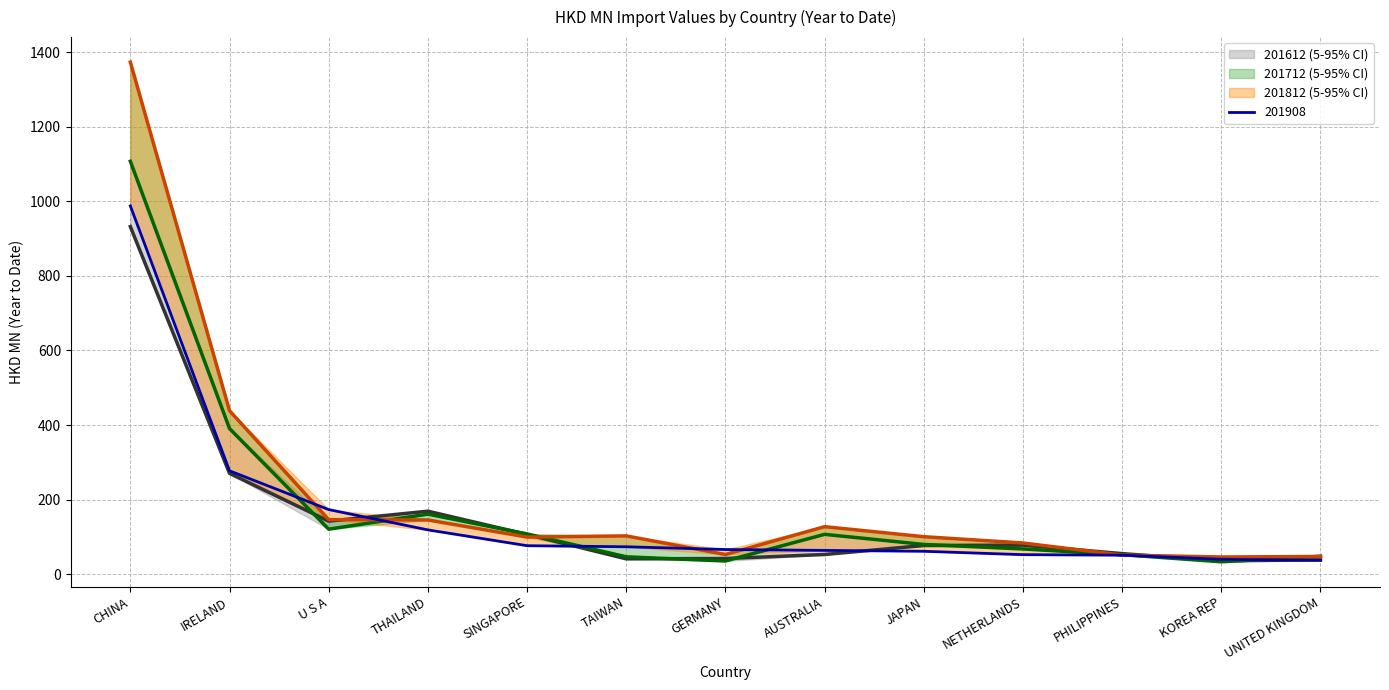

What is the lowest value of the 201612 series?

36.3